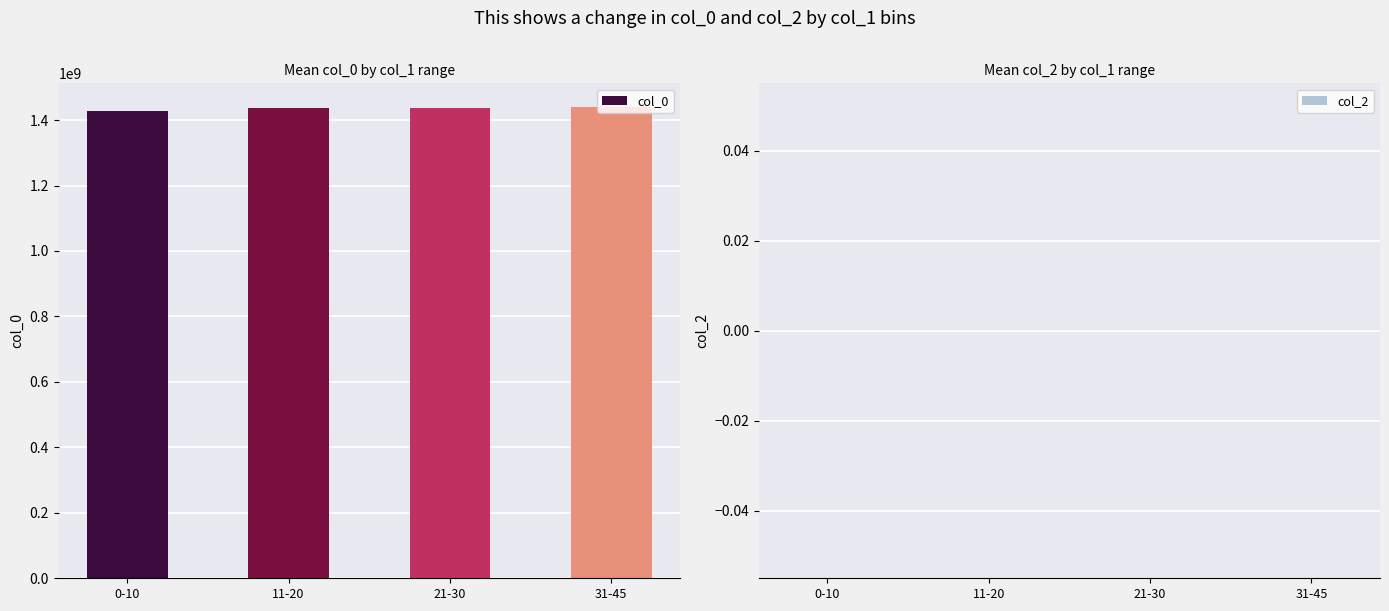

What is the greatest value displayed?

1440234842